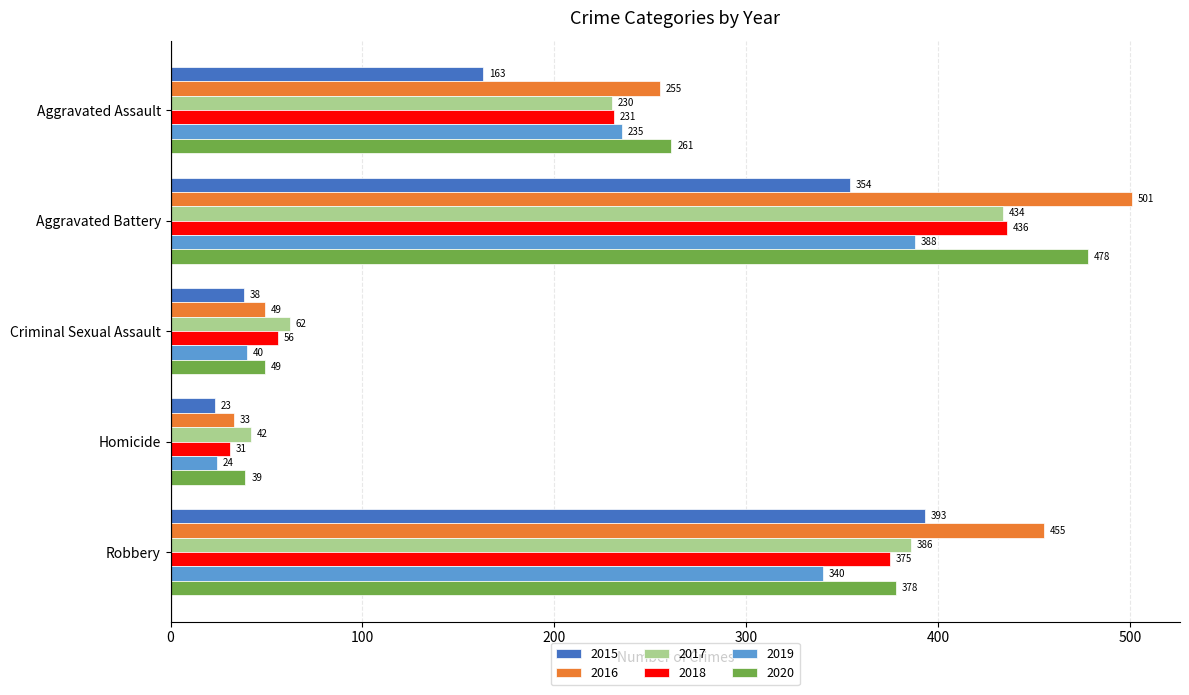

What is the total value across all series at Aggravated Assault?

1375